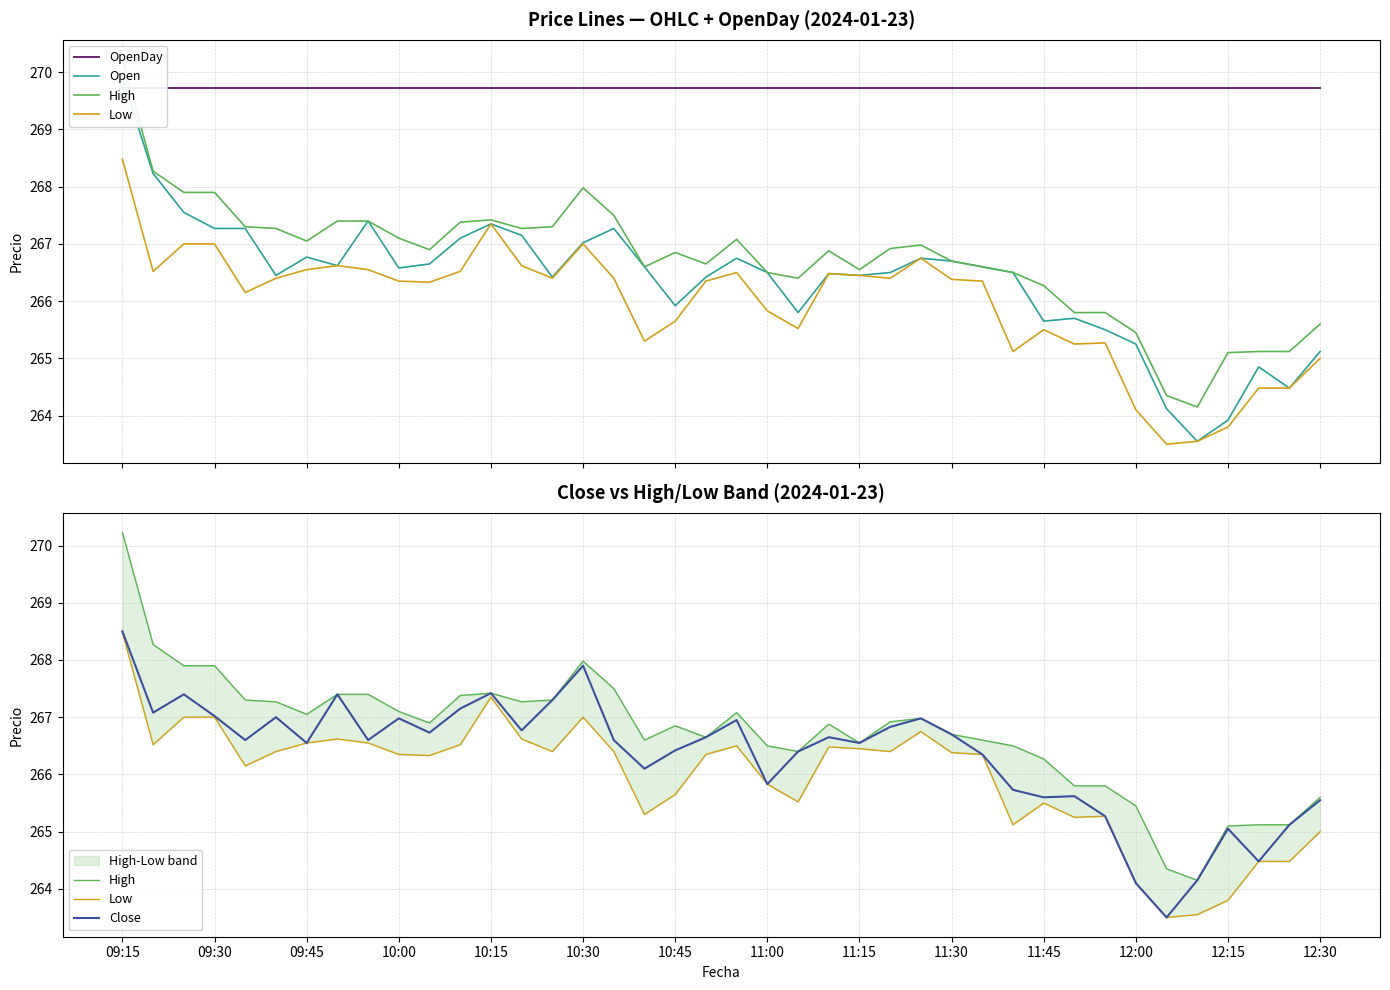

Which category has the highest value in the Close series?

09:15